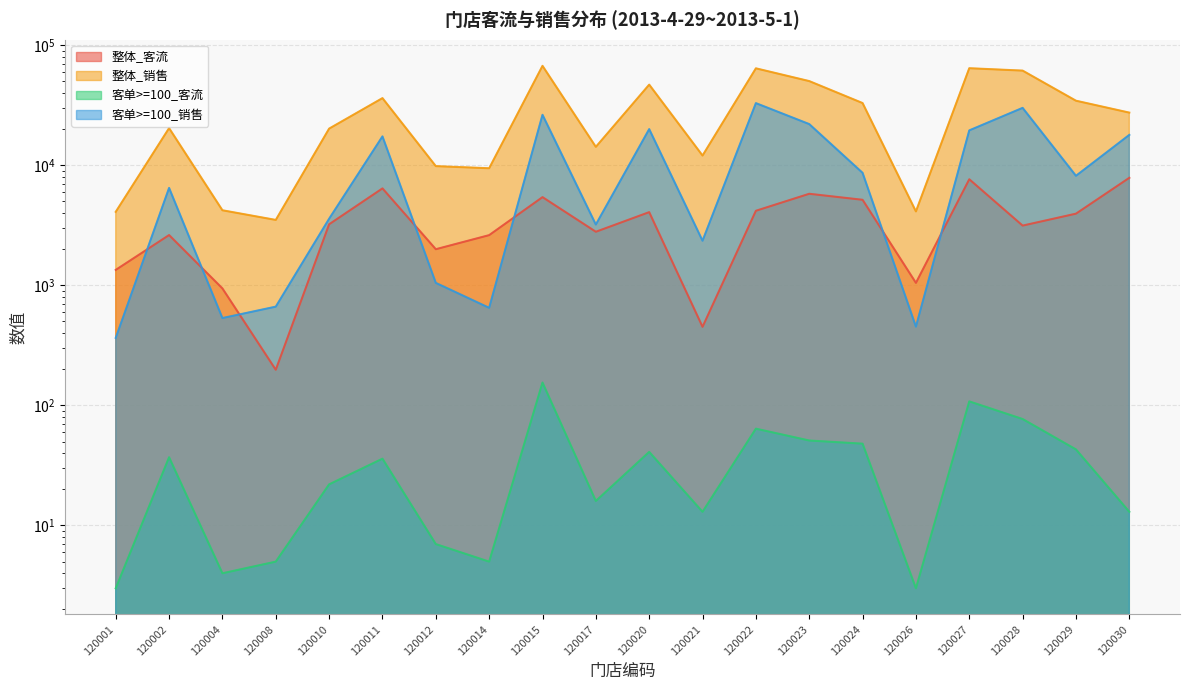

In 客单>=100_客流, how many points are lower than both neighbors (excluding endpoints)?

5